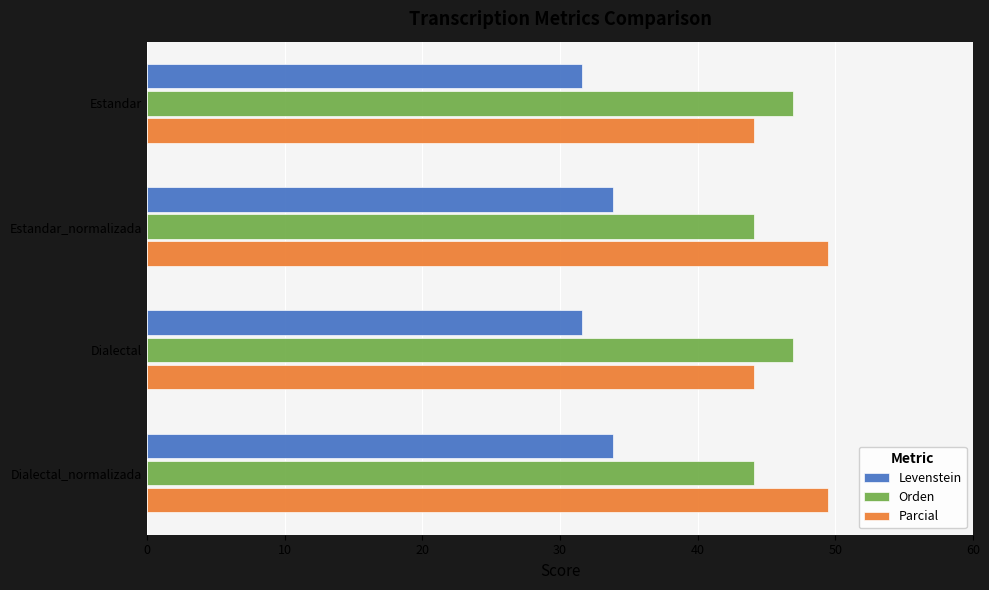

What is the lowest value of the Levenstein series?

31.6